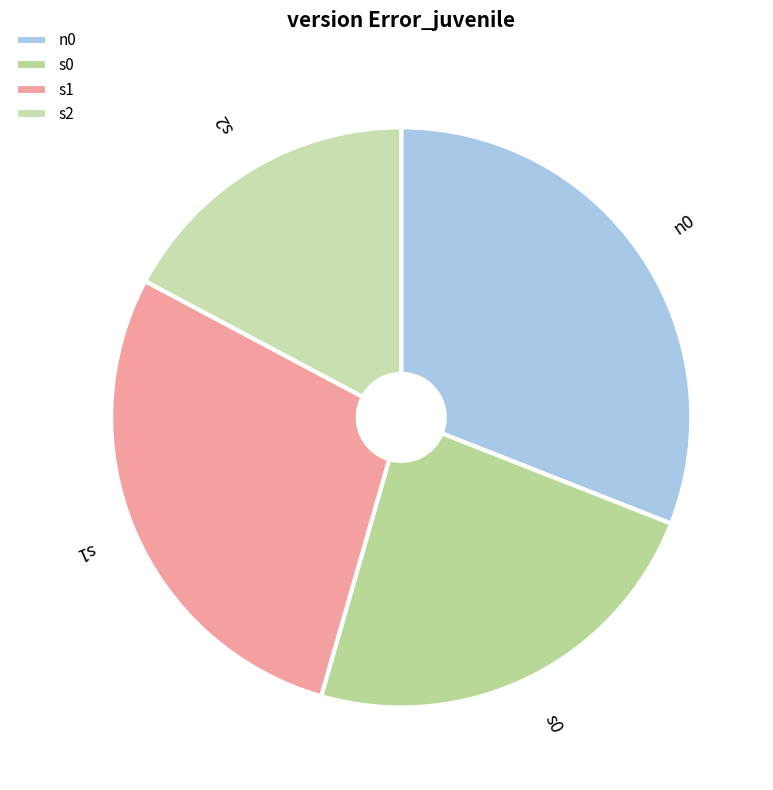

Count the number of slices in the pie.

4